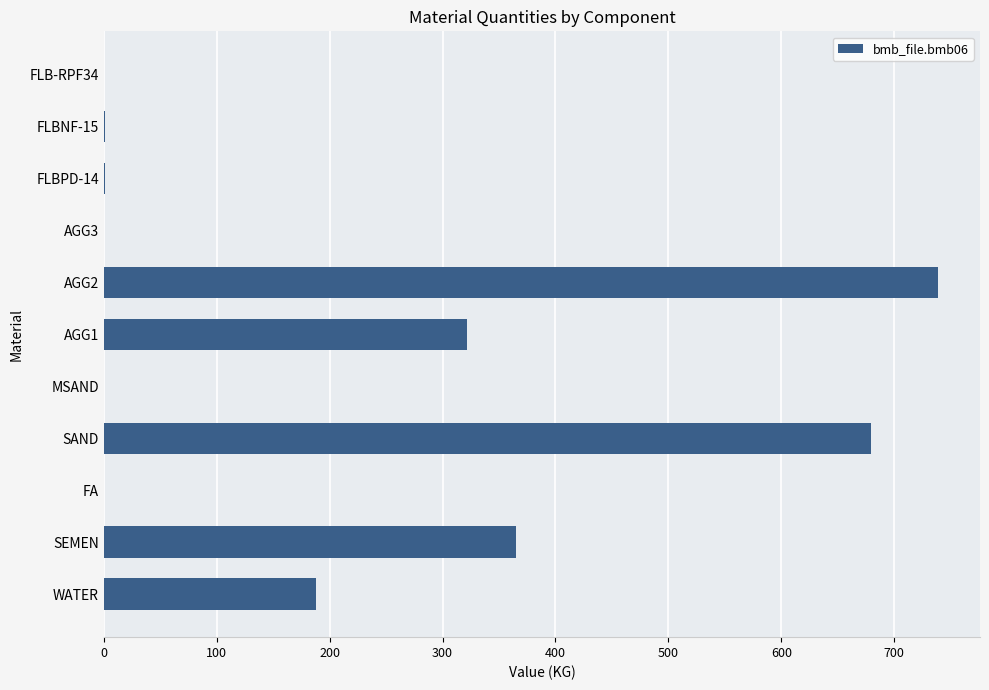

The value at FLB-RPF34 is 0.0. True or false?

True